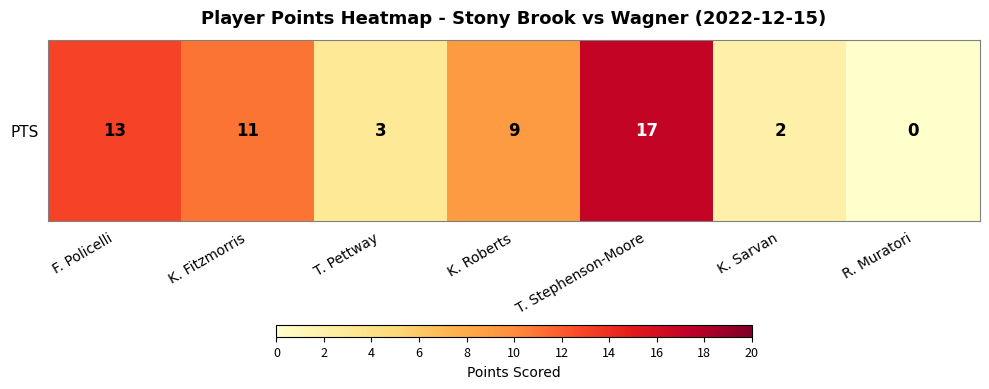

List the labels in order of value, smallest first.

R. Muratori, K. Sarvan, T. Pettway, K. Roberts, K. Fitzmorris, F. Policelli, T. Stephenson-Moore